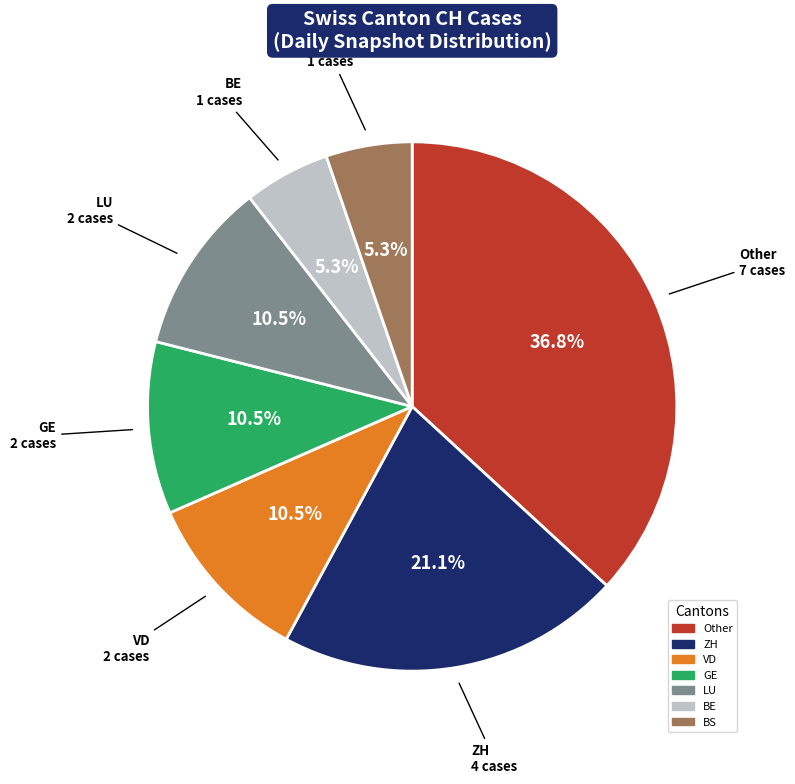

Does any single category account for the majority?

No